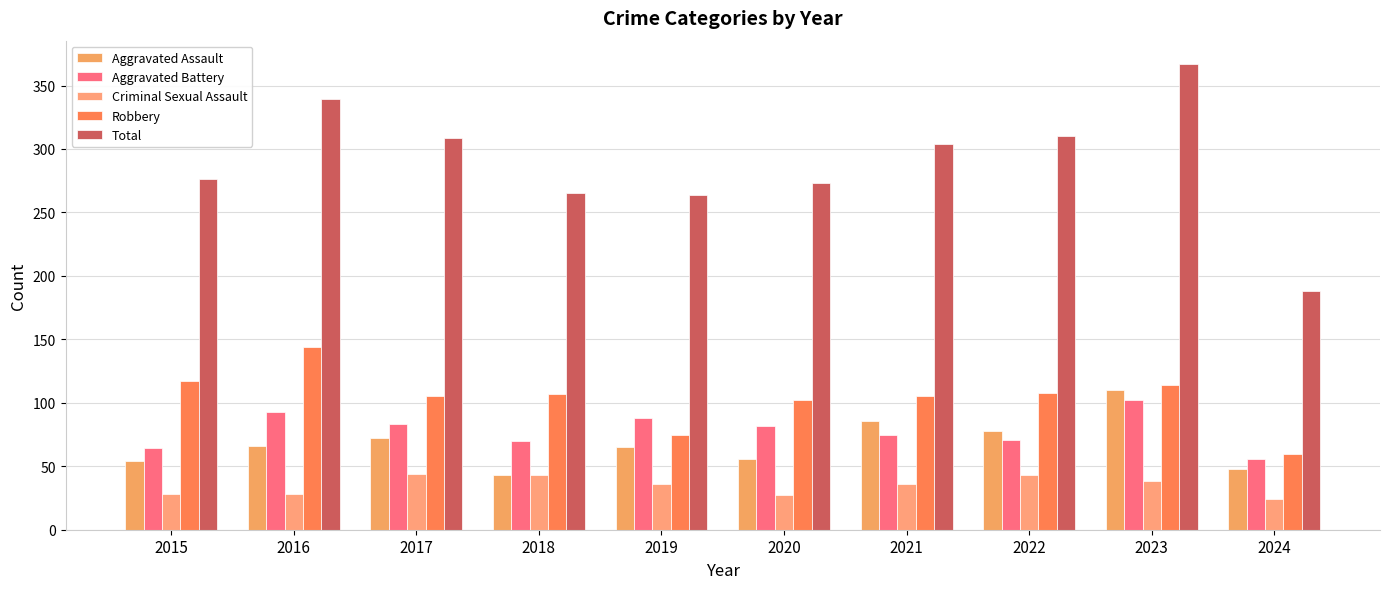

How many bars are there in each group?

5